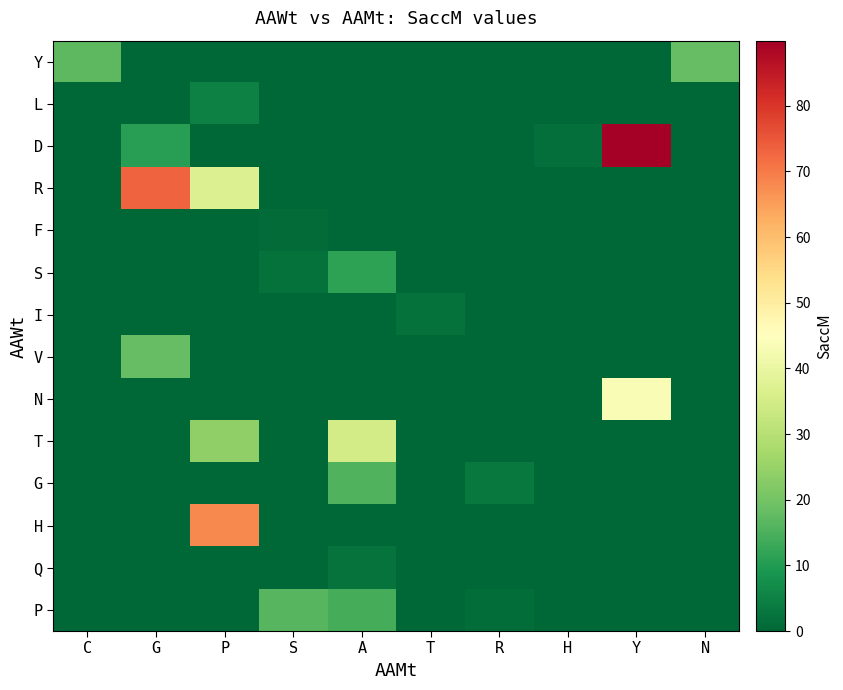

Reading left to right, extract all data points from this chart.

Y: C=17.1	G=0.0	P=0.0	S=0.0	A=0.0	T=0.0	R=0.0	H=0.0	Y=0.0	N=18.1
L: C=0.0	G=0.0	P=4.9	S=0.0	A=0.0	T=0.0	R=0.3	H=0.0	Y=0.0	N=0.0
D: C=0.0	G=10.6	P=0.0	S=0.0	A=0.0	T=0.0	R=0.0	H=1.7	Y=89.9	N=0.0
R: C=0.0	G=73.3	P=37.2	S=0.0	A=0.0	T=0.0	R=0.0	H=0.0	Y=0.0	N=0.0
F: C=0.0	G=0.0	P=0.0	S=0.8	A=0.0	T=0.0	R=0.0	H=0.0	Y=0.0	N=0.0
S: C=0.0	G=0.0	P=0.0	S=2.1	A=11.3	T=0.0	R=0.0	H=0.0	Y=0.0	N=0.0
I: C=0.0	G=0.0	P=0.0	S=0.0	A=0.0	T=1.8	R=0.0	H=0.0	Y=0.0	N=0.0
V: C=0.0	G=18.0	P=0.0	S=0.0	A=0.0	T=0.0	R=0.0	H=0.0	Y=0.0	N=0.0
N: C=0.0	G=0.0	P=0.0	S=0.0	A=0.0	T=0.0	R=0.0	H=0.0	Y=43.3	N=0.0
T: C=0.0	G=0.0	P=23.9	S=0.0	A=34.9	T=0.0	R=0.0	H=0.0	Y=0.0	N=0.0
G: C=0.0	G=0.0	P=0.0	S=0.0	A=15.7	T=0.0	R=3.2	H=0.0	Y=0.0	N=0.0
H: C=0.0	G=0.0	P=68.0	S=0.0	A=0.0	T=0.0	R=0.0	H=0.0	Y=0.0	N=0.0
Q: C=0.0	G=0.0	P=0.0	S=0.0	A=2.3	T=0.0	R=0.0	H=0.0	Y=0.0	N=0.0
P: C=0.0	G=0.0	P=0.0	S=16.5	A=14.2	T=0.0	R=1.2	H=0.0	Y=0.0	N=0.0